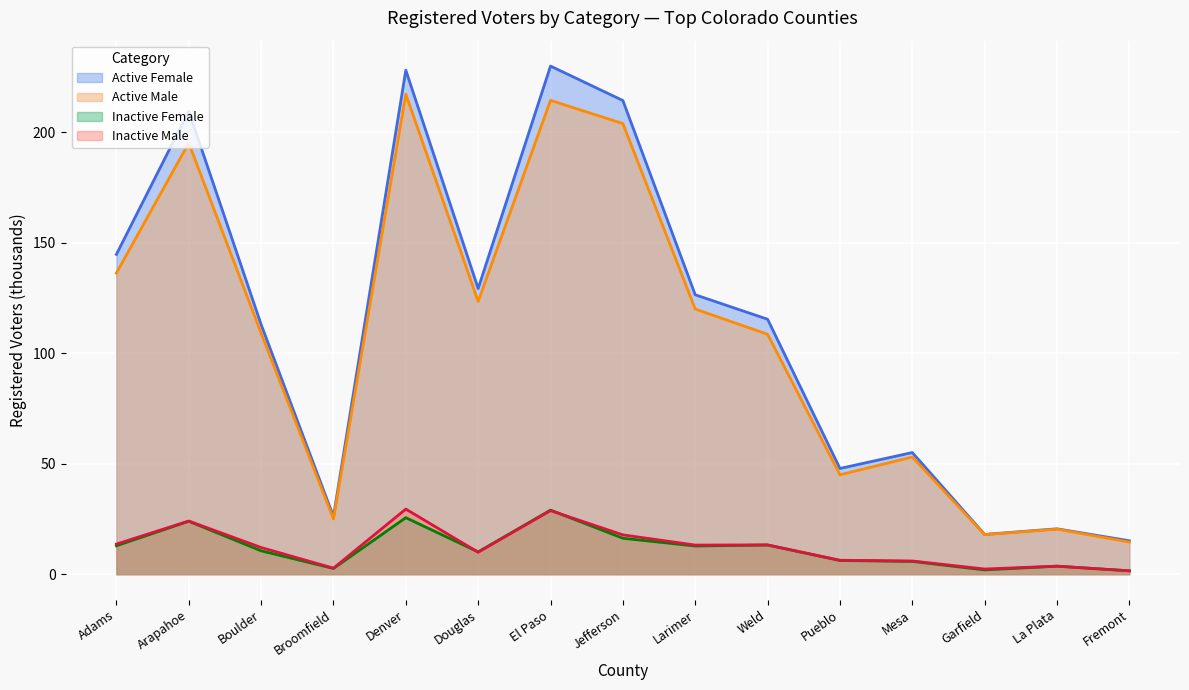

The value of Active Male at La Plata is 33.3. True or false?

False